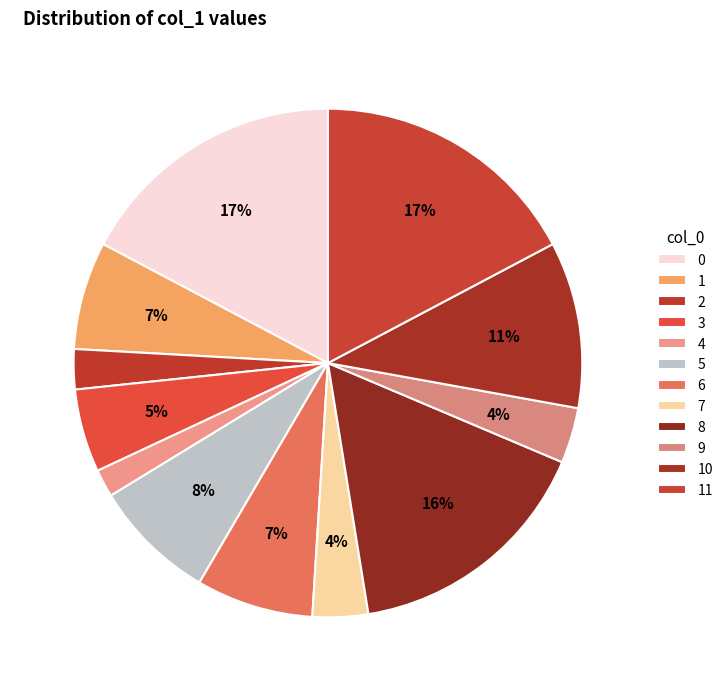

True or false: 4 accounts for 2% of the total.

True